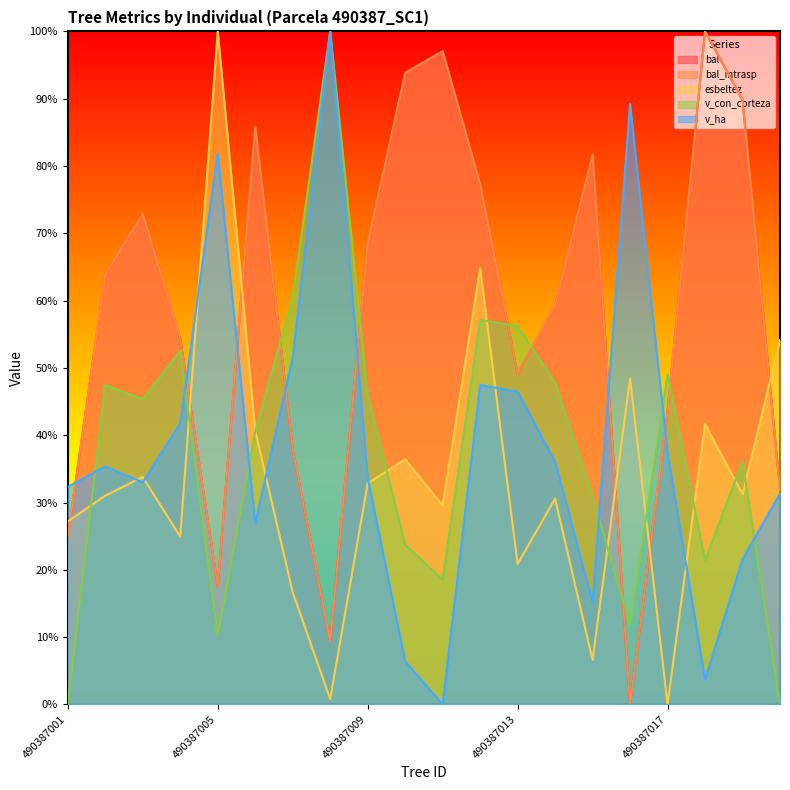

True or false: bal and bal_intrasp intersect in this chart.

False